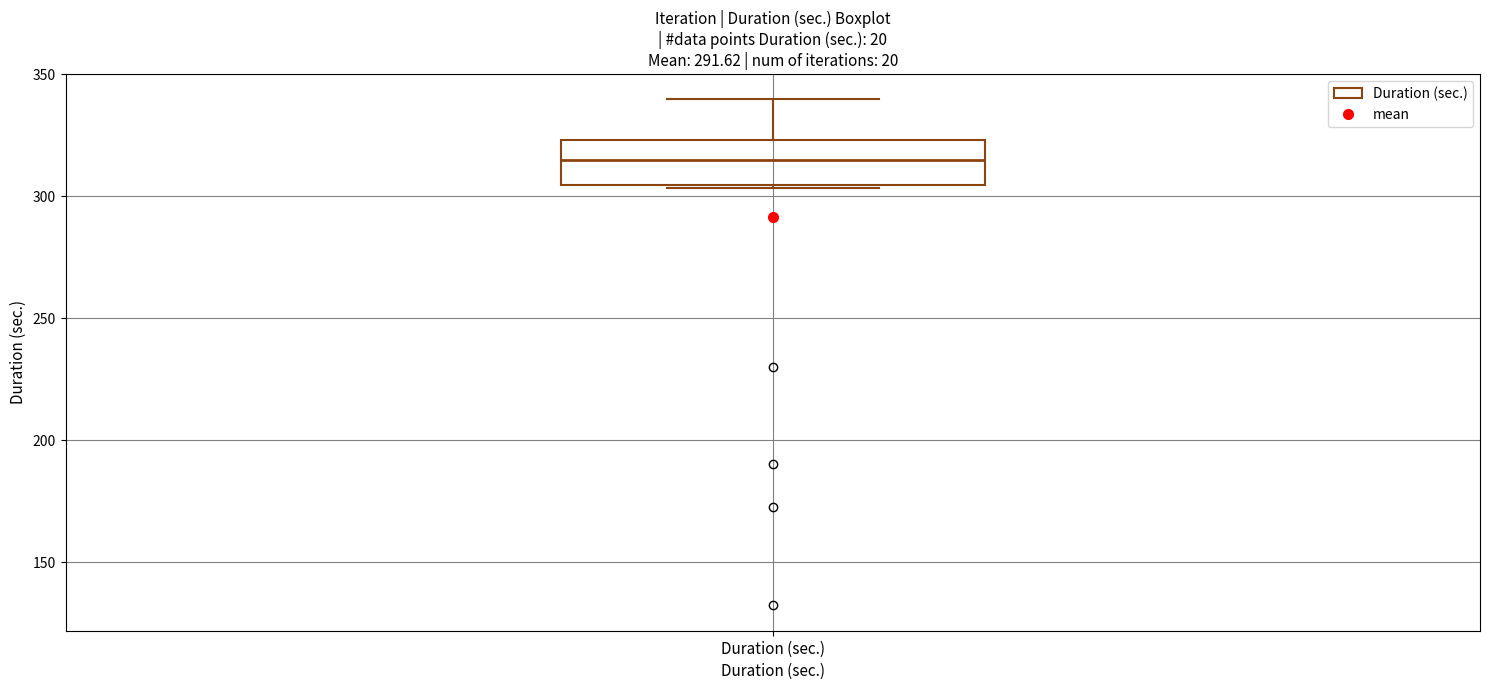

Where does the upper whisker of the box for Duration (sec.) end on the y-axis? The values are not printed on the chart, so give them approximately, as read against the axis.

340